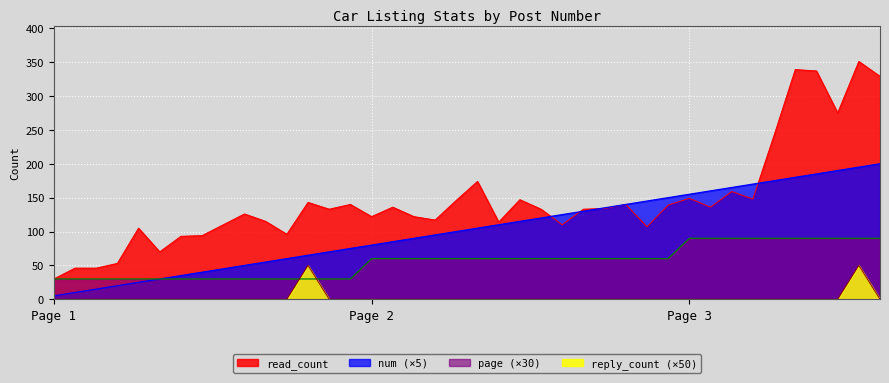

How many intersections are there between reply_count and page?

2